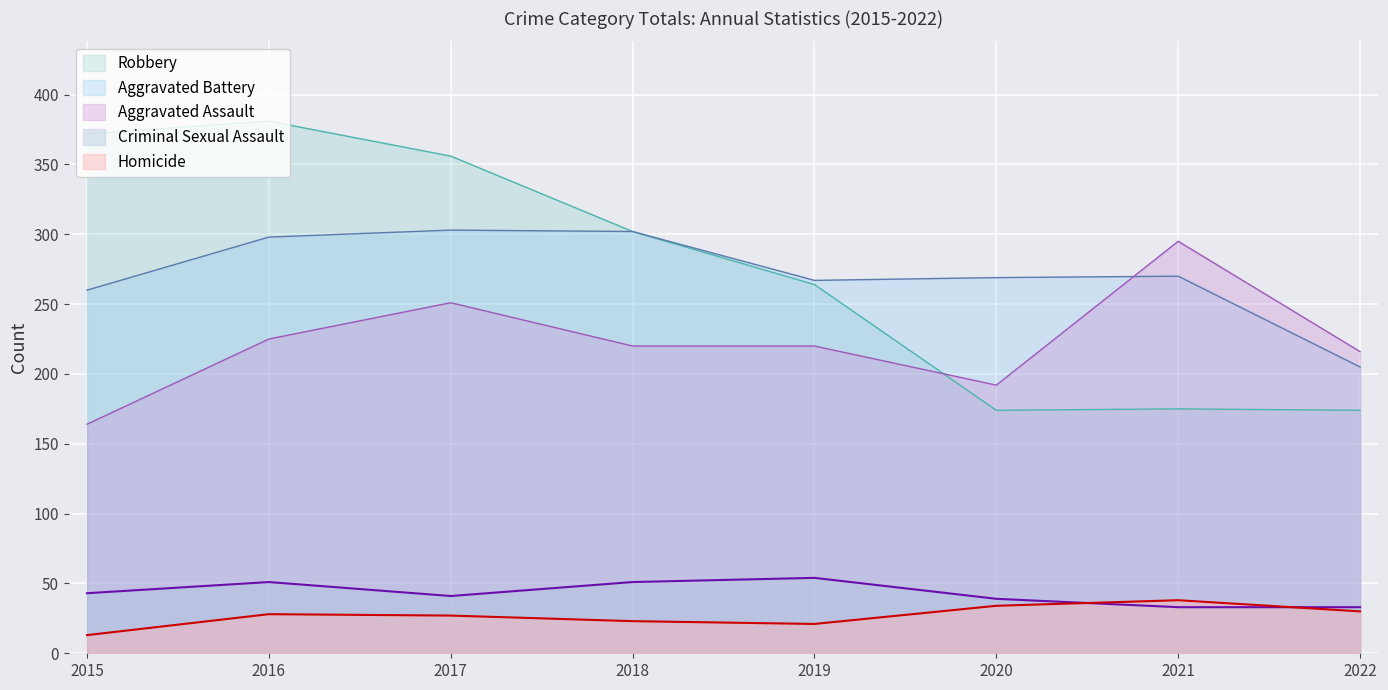

At which label does Aggravated Assault first exceed 220?

2016